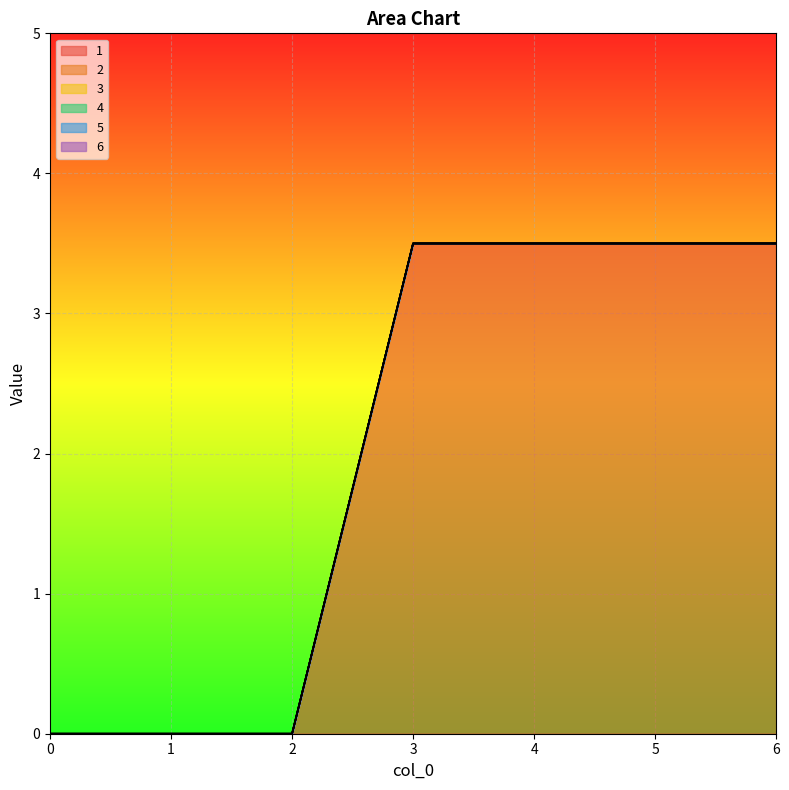

At 6, list the series in order from largest to smallest.

1, 2, 3, 4, 5, 6